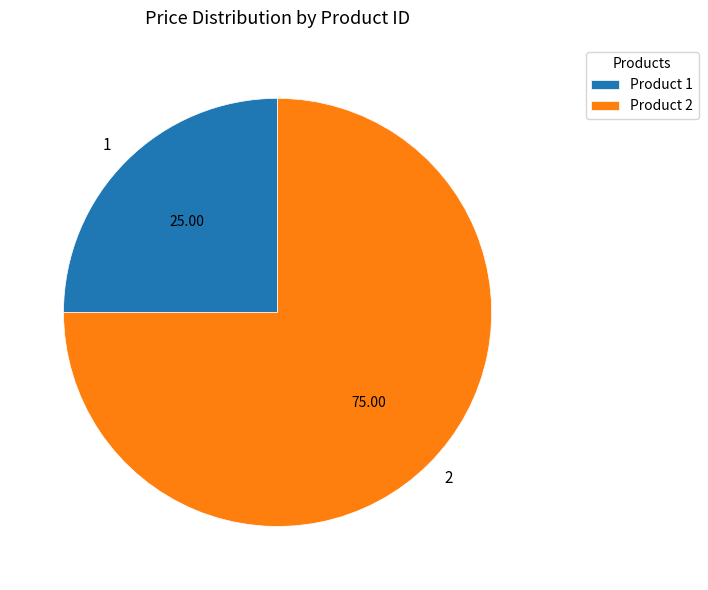

How many segments does this pie chart have?

2